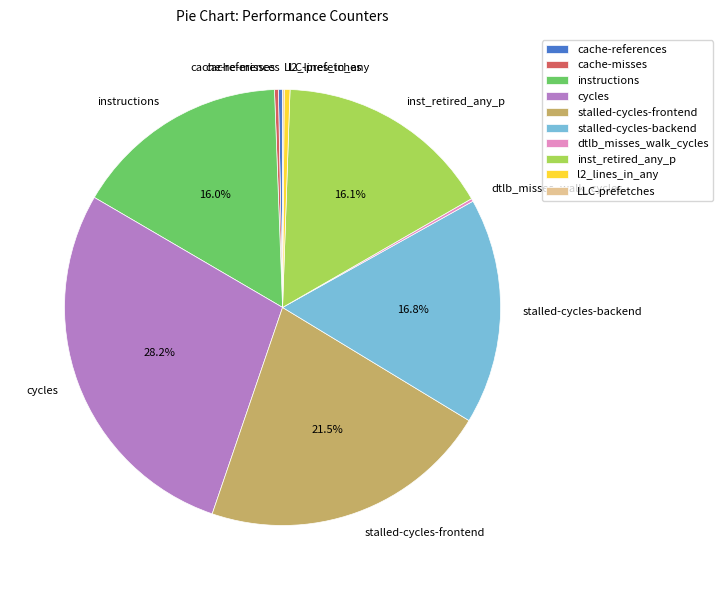

Approximately how many times larger is the value at instructions compared to stalled-cycles-frontend?

0.7